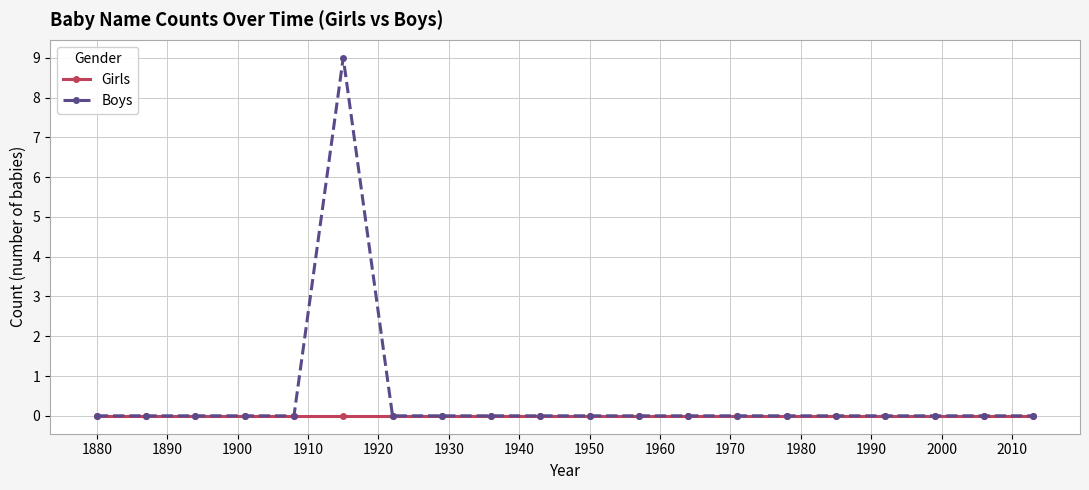

Does the chart have visible grid lines?

Yes